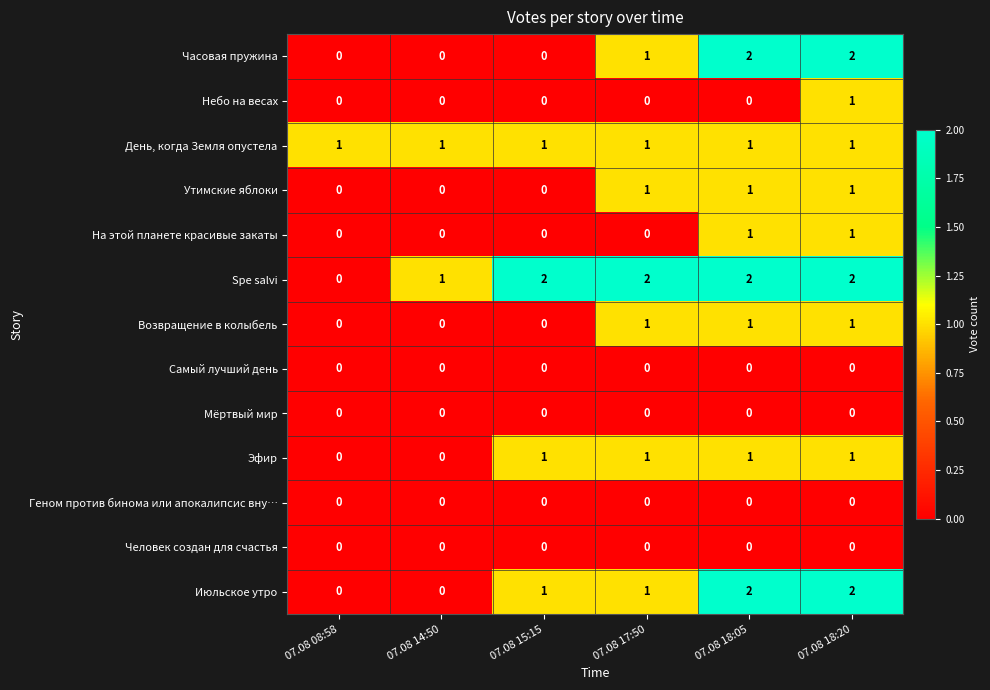

True or false: Самый лучший день has a value of 0 at 07.08 15:15.

True